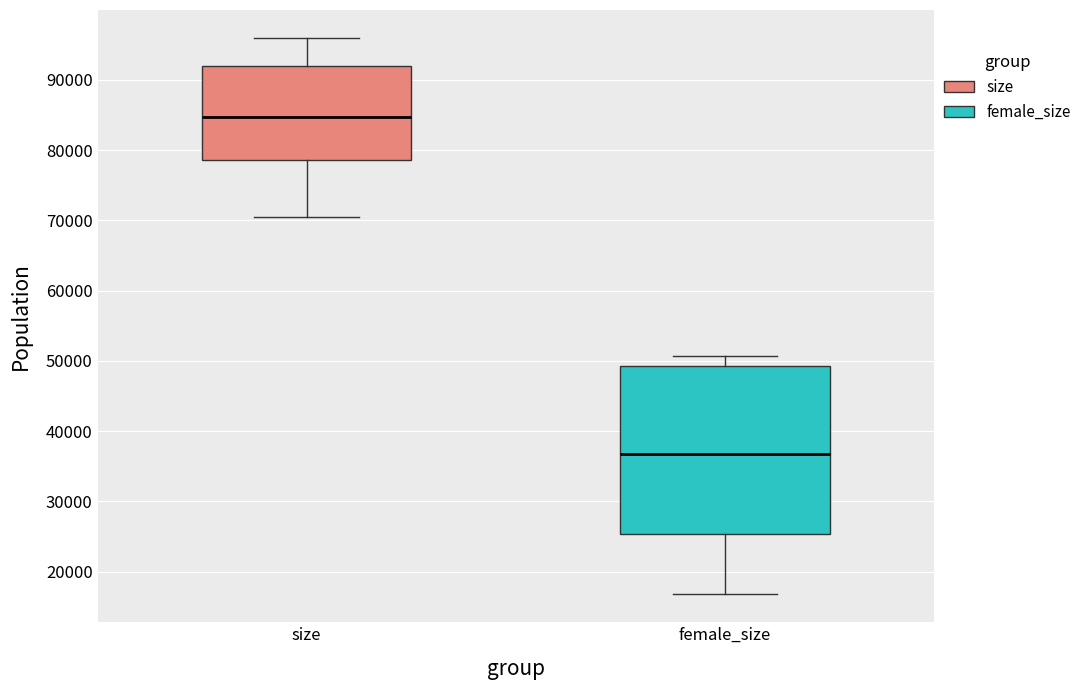

Where is the lower edge of the box for female_size on the y-axis? The values are not printed on the chart, so give them approximately, as read against the axis.

25000